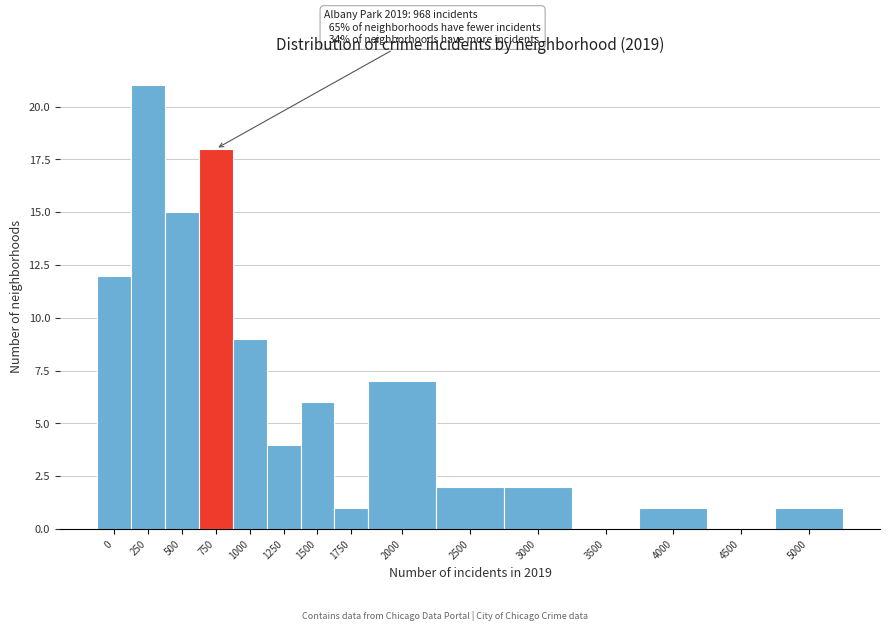

Reading left to right, list all the values displayed in this chart.

0=12	250=21	500=15	750=18	1000=9	1250=4	1500=6	1750=1	2000=7	2500=2	3000=2	3500=0	4000=1	4500=0	5000=1